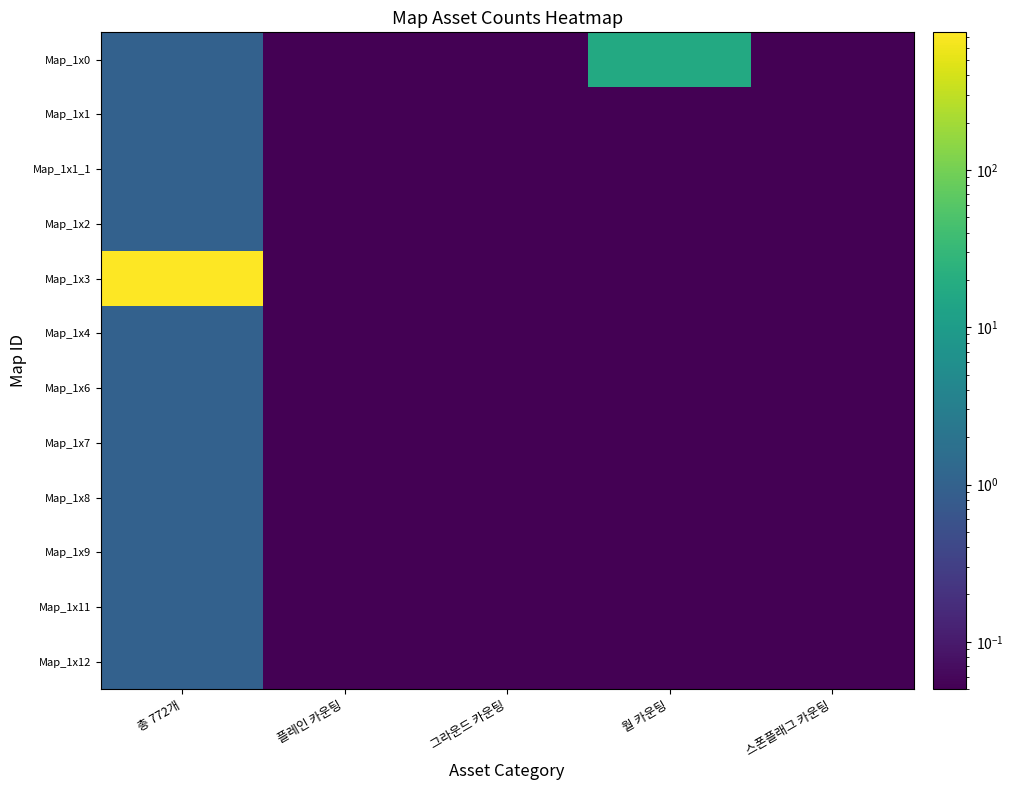

Reading left to right, transcribe all the data shown in this chart.

Map_1x0: 총 772개=1.0	플레인 카운팅=0.1	그라운드 카운팅=0.1	월 카운팅=17.0	스폰플래그 카운팅=0.1
Map_1x1: 총 772개=1.0	플레인 카운팅=0.1	그라운드 카운팅=0.1	월 카운팅=0.1	스폰플래그 카운팅=0.1
Map_1x1_1: 총 772개=1.0	플레인 카운팅=0.1	그라운드 카운팅=0.1	월 카운팅=0.1	스폰플래그 카운팅=0.1
Map_1x2: 총 772개=1.0	플레인 카운팅=0.1	그라운드 카운팅=0.1	월 카운팅=0.1	스폰플래그 카운팅=0.1
Map_1x3: 총 772개=751.0	플레인 카운팅=0.1	그라운드 카운팅=0.1	월 카운팅=0.1	스폰플래그 카운팅=0.1
Map_1x4: 총 772개=1.0	플레인 카운팅=0.1	그라운드 카운팅=0.1	월 카운팅=0.1	스폰플래그 카운팅=0.1
Map_1x6: 총 772개=1.0	플레인 카운팅=0.1	그라운드 카운팅=0.1	월 카운팅=0.1	스폰플래그 카운팅=0.1
Map_1x7: 총 772개=1.0	플레인 카운팅=0.1	그라운드 카운팅=0.1	월 카운팅=0.1	스폰플래그 카운팅=0.1
Map_1x8: 총 772개=1.0	플레인 카운팅=0.1	그라운드 카운팅=0.1	월 카운팅=0.1	스폰플래그 카운팅=0.1
Map_1x9: 총 772개=1.0	플레인 카운팅=0.1	그라운드 카운팅=0.1	월 카운팅=0.1	스폰플래그 카운팅=0.1
Map_1x11: 총 772개=1.0	플레인 카운팅=0.1	그라운드 카운팅=0.1	월 카운팅=0.1	스폰플래그 카운팅=0.1
Map_1x12: 총 772개=1.0	플레인 카운팅=0.1	그라운드 카운팅=0.1	월 카운팅=0.1	스폰플래그 카운팅=0.1